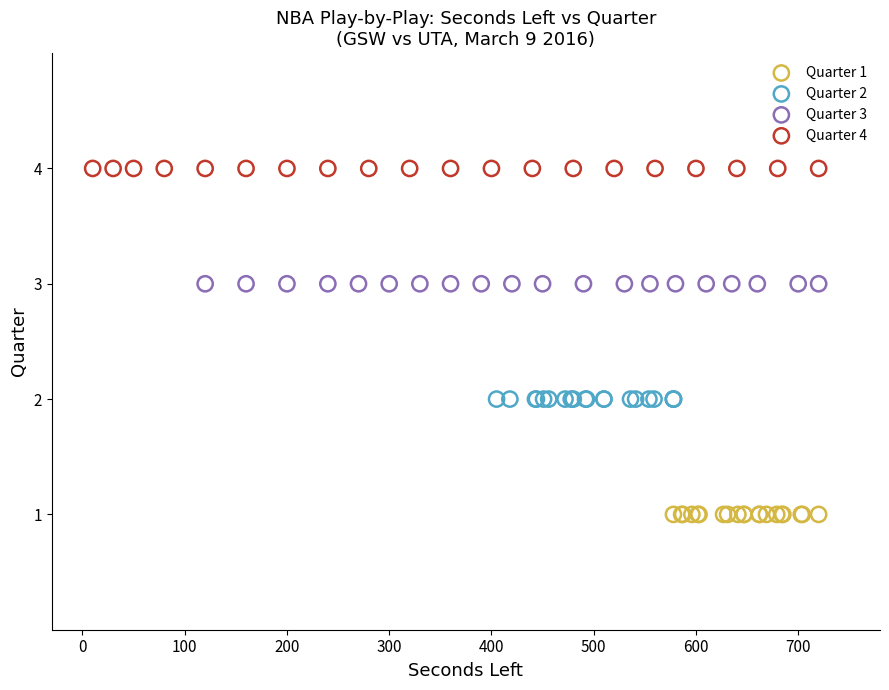

Which series contains the highest Y value?

Quarter 4